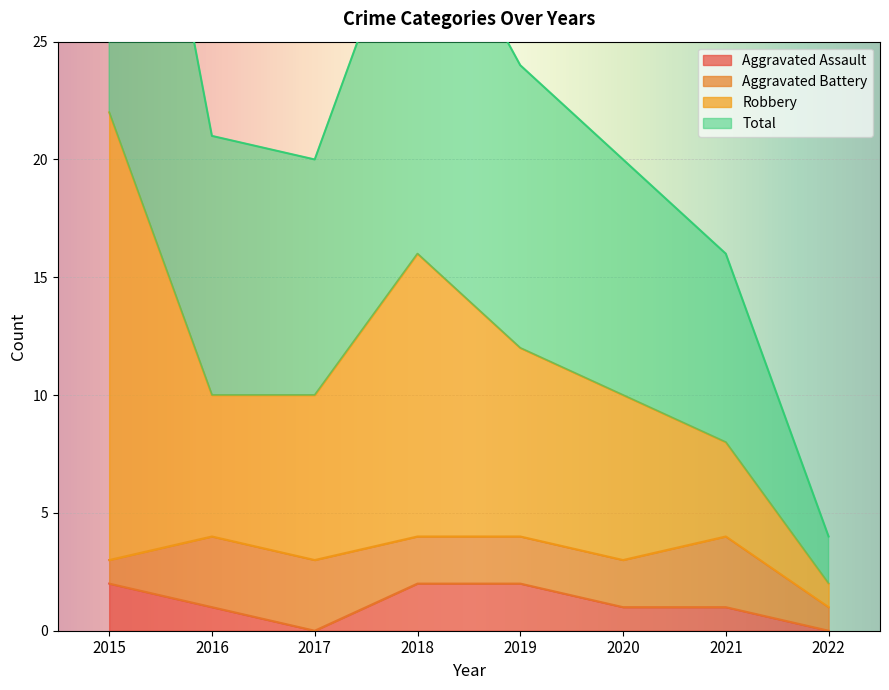

True or false: Aggravated Assault has a value of 1 at 2016.

True